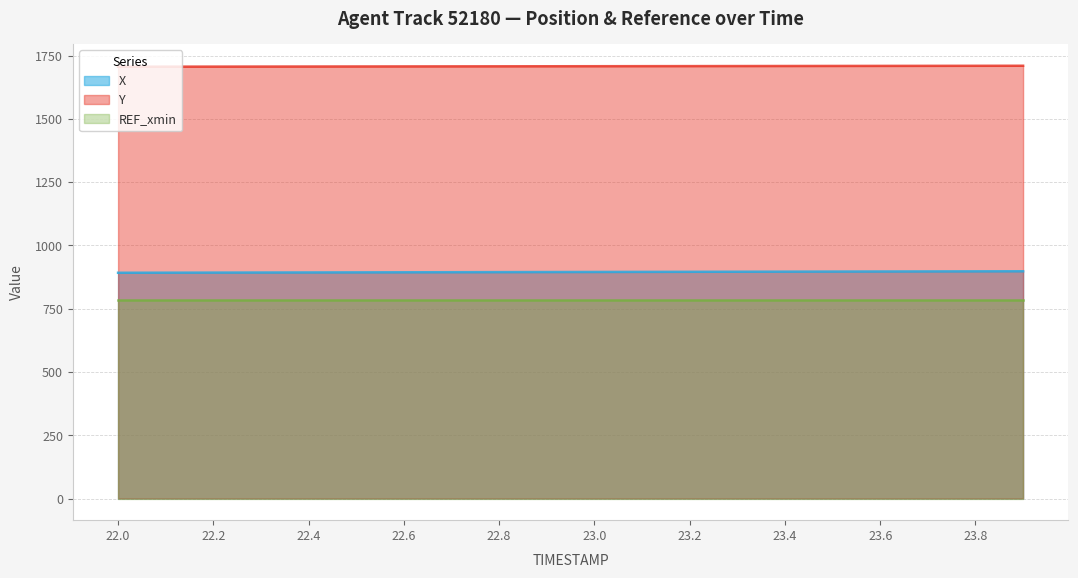

What is the difference between the highest and lowest values at 22.6?

923.6